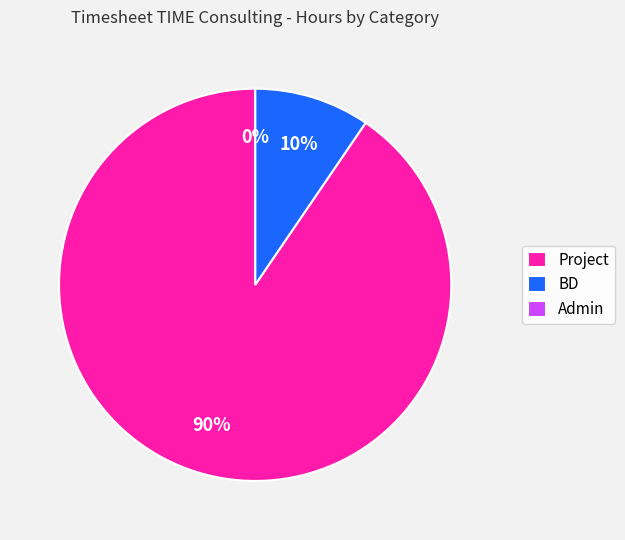

To the nearest percent, what percentage of the pie is Project?

90%